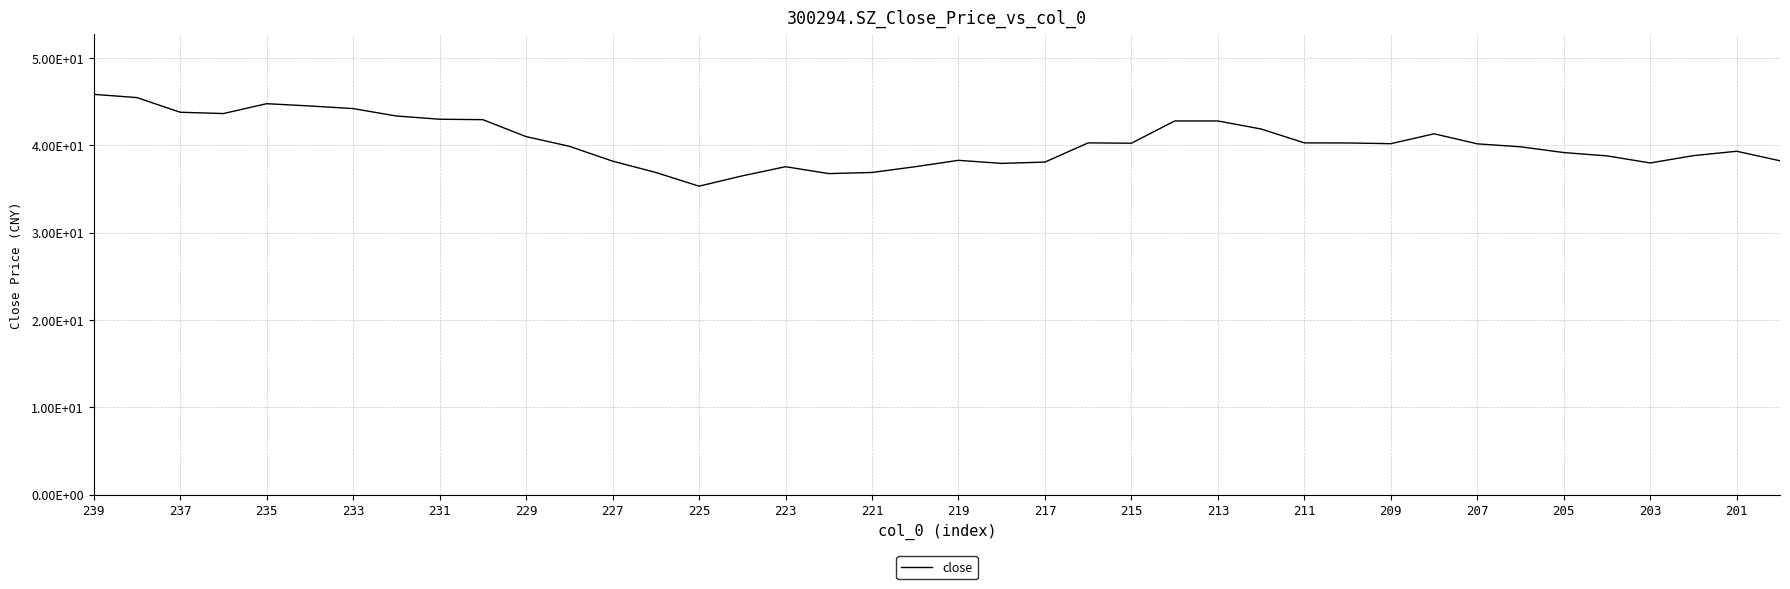

Does the chart display data point markers on the line(s)?

No